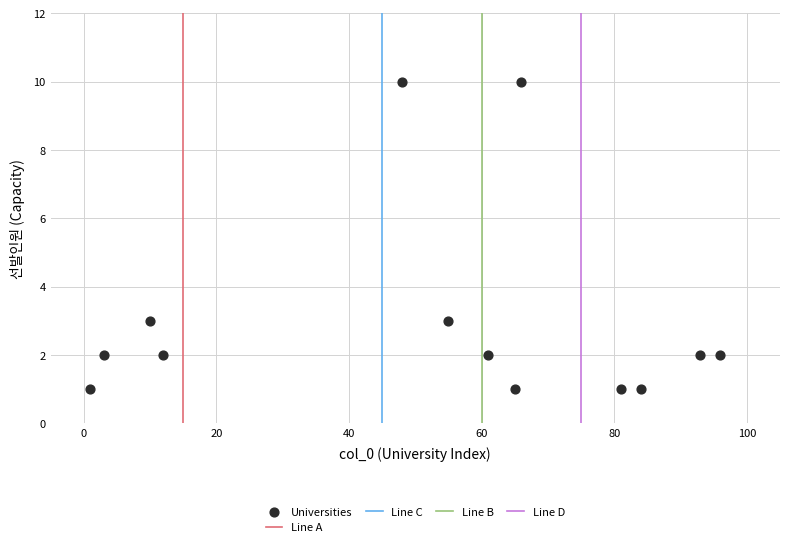

What is the range of X values (max minus min)?

95